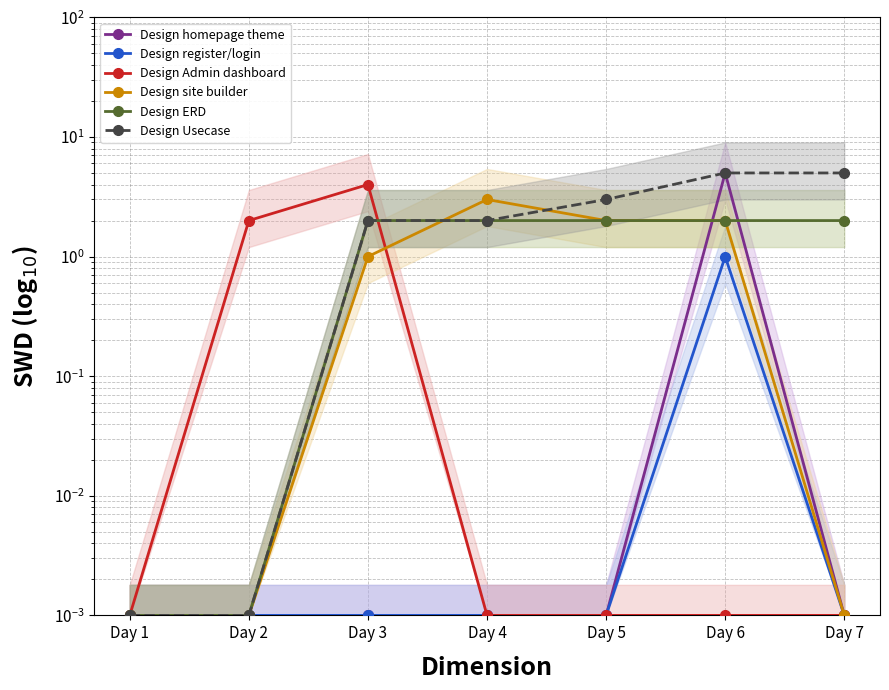

Does the chart have visible grid lines?

Yes